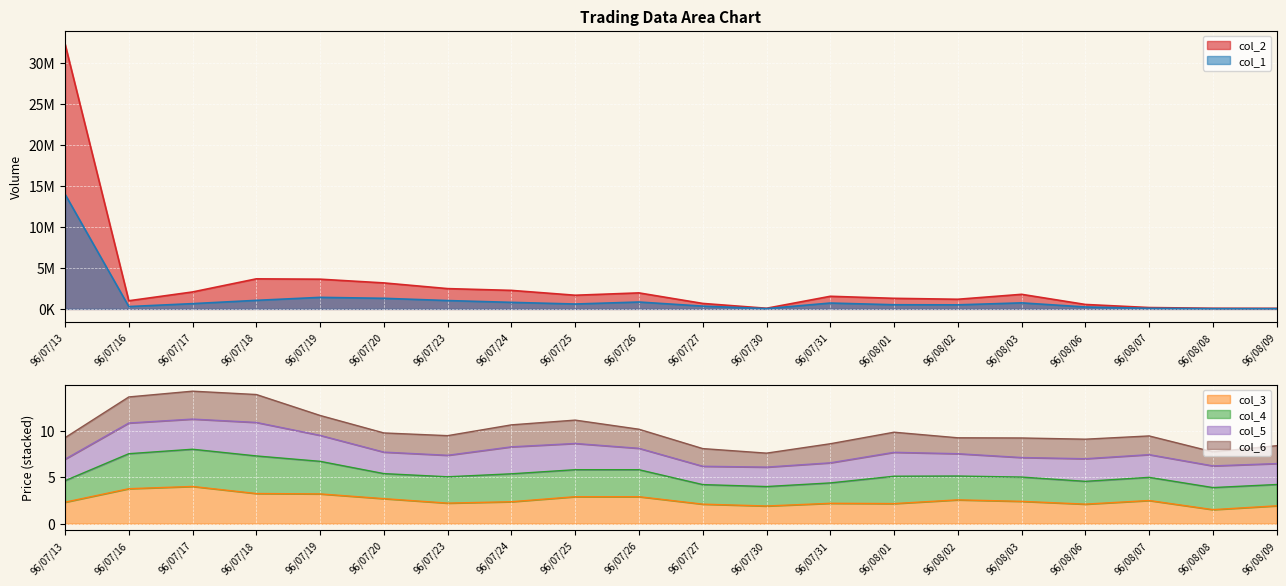

Between 96/08/01 and 96/08/03, which is larger?

96/08/03